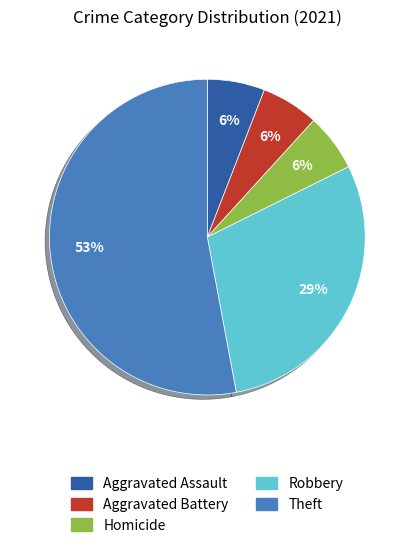

Does any single category account for the majority?

Yes